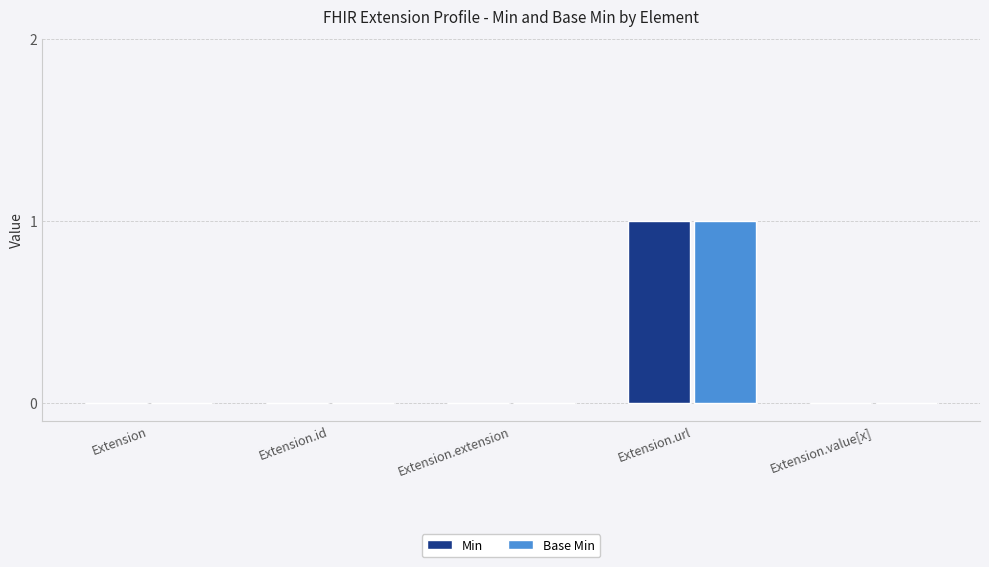

At which category is the sum across all series the highest?

Extension.url